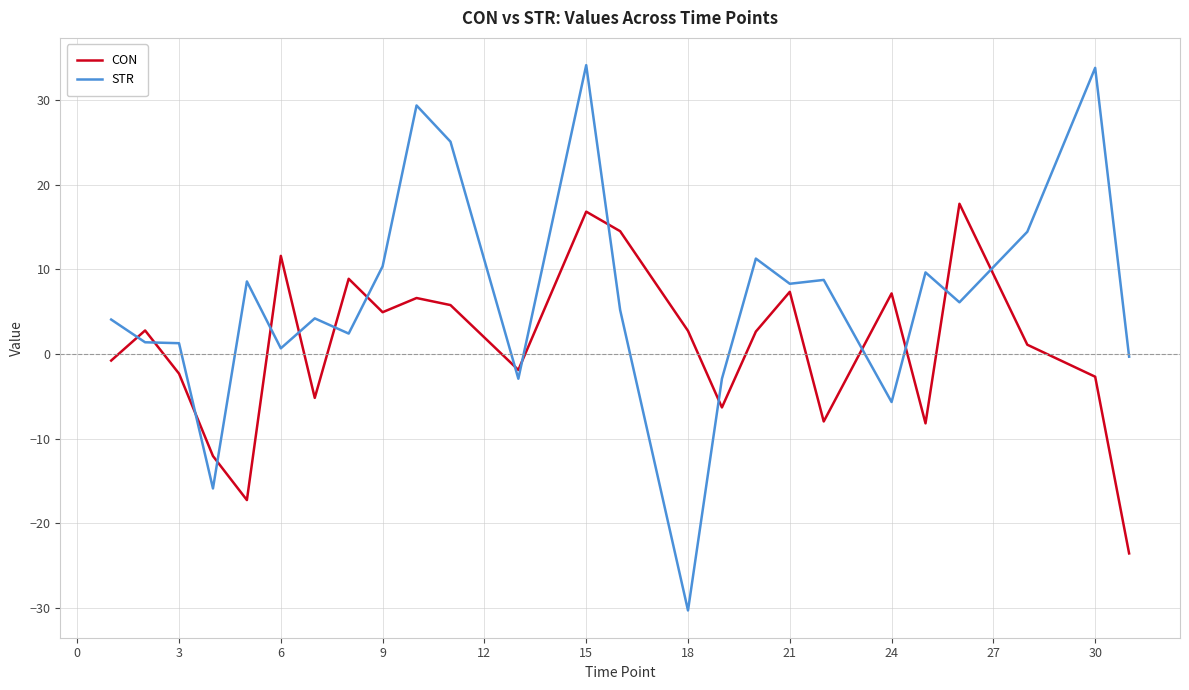

List the series in order of their peak value, highest first.

STR, CON